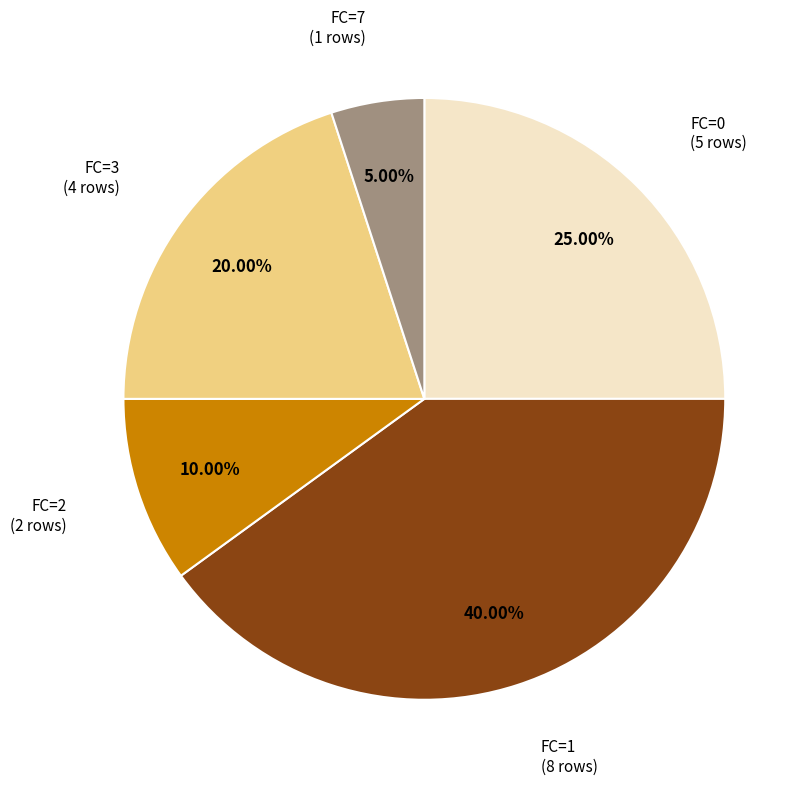

Is there a majority slice in this chart?

No